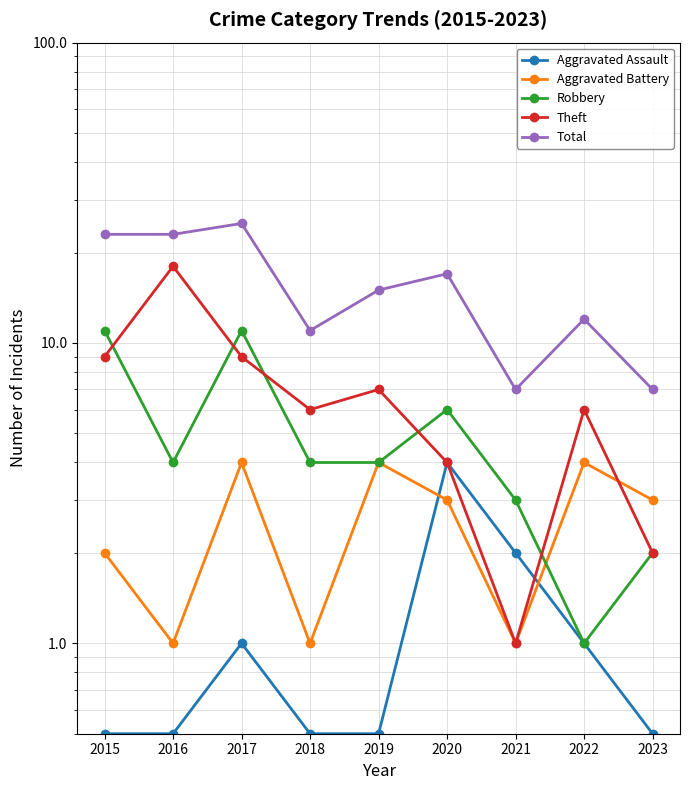

What is the difference between the second highest and minimum values in the Aggravated Battery series?

3.0